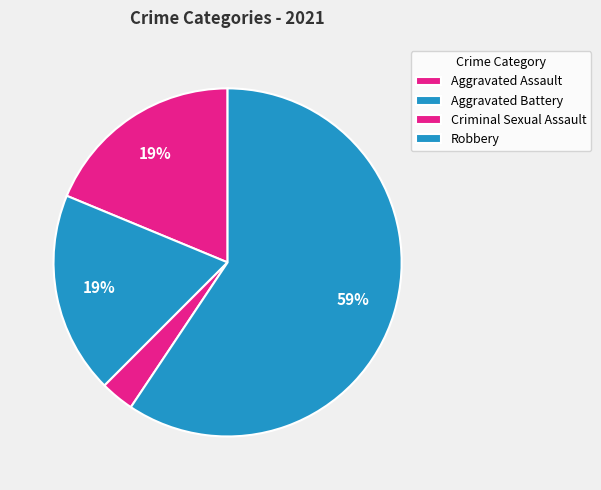

Is it true that Aggravated Battery is 15% of the pie?

False